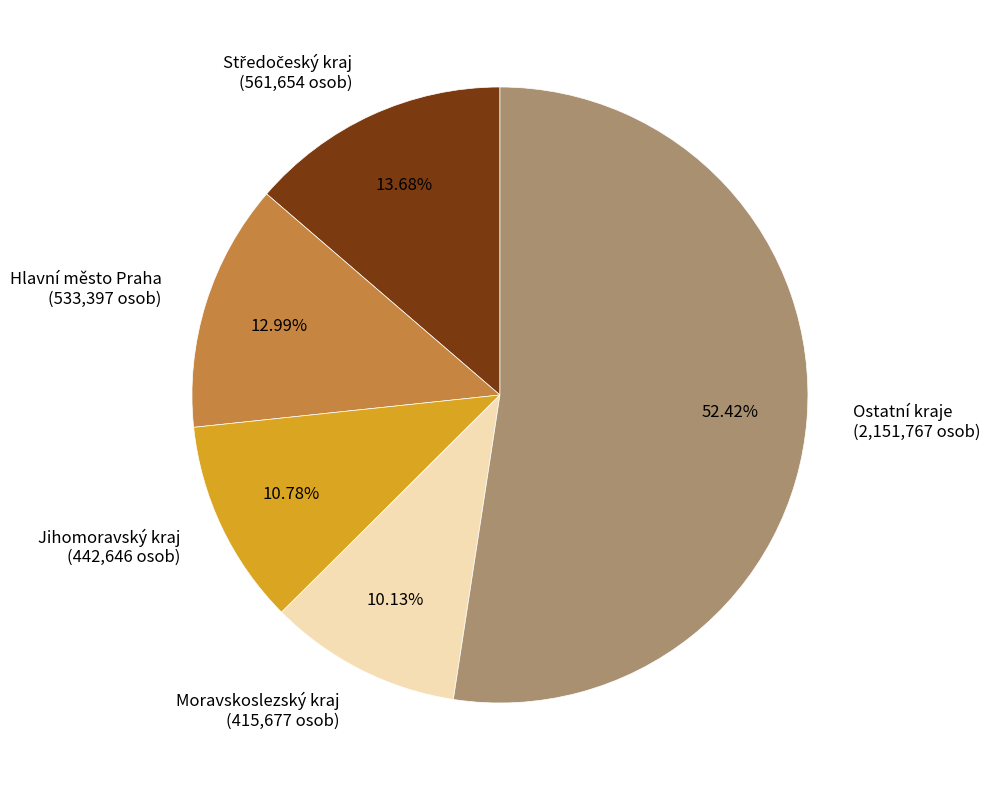

Combined, do Jihomoravský kraj (442,646 osob) and Moravskoslezský kraj (415,677 osob) account for over 50%?

No